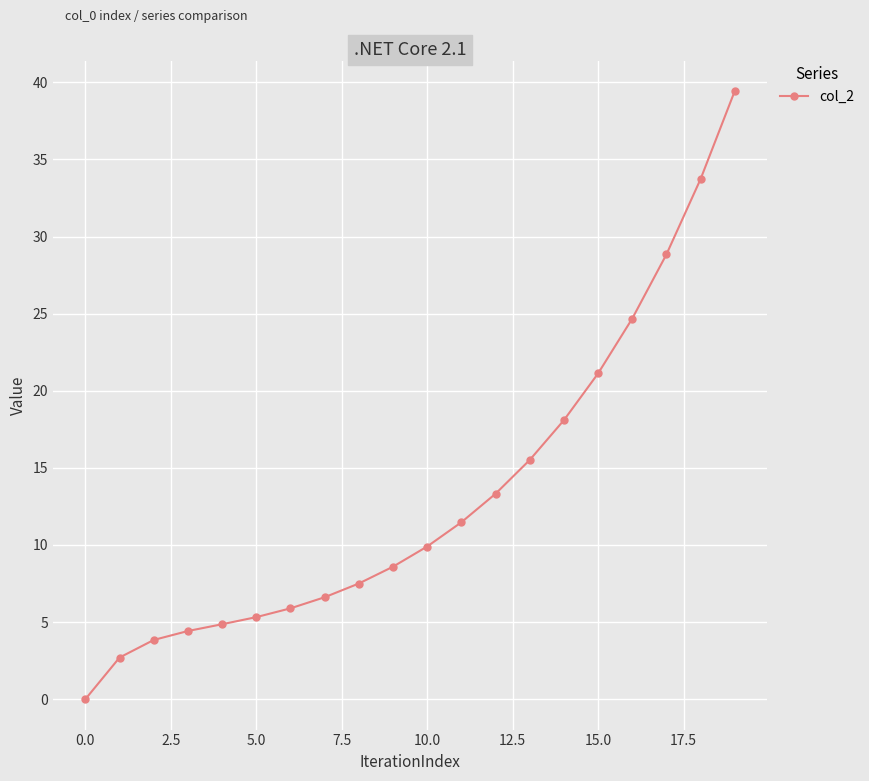

What is the sum of all values?

265.8